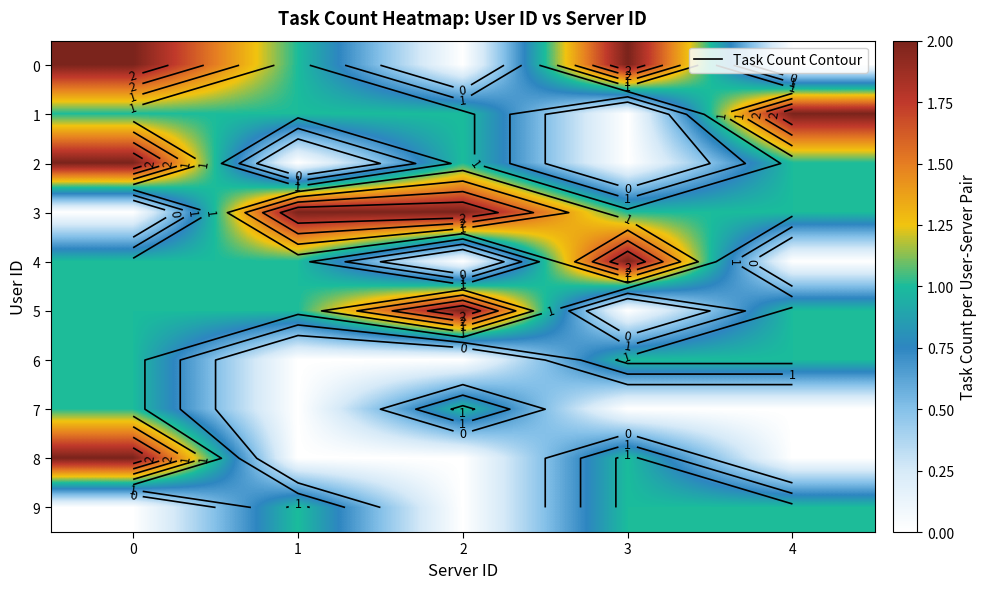

Which has a higher value, 2 or 1?

1